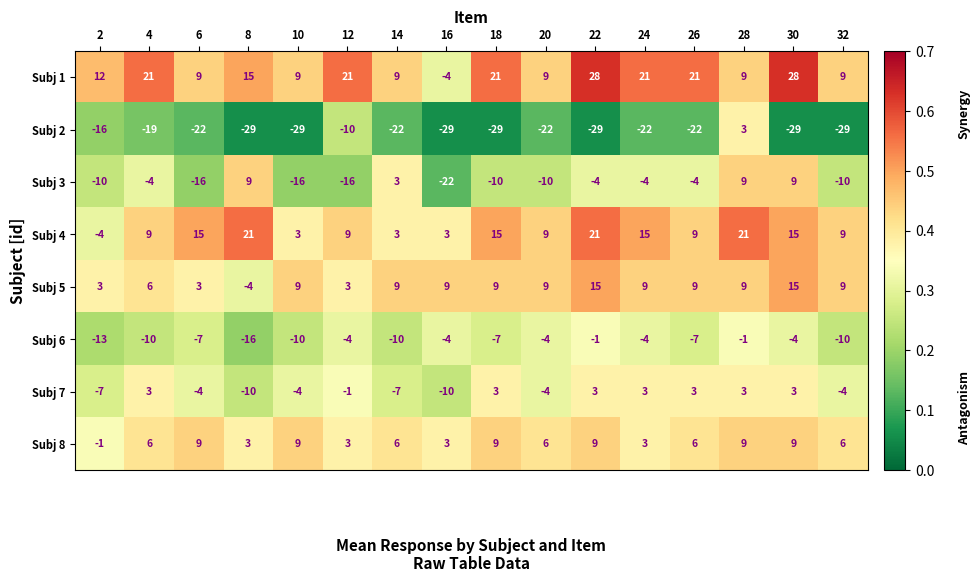

The value of Subj 3 at 12 is -16. True or false?

True